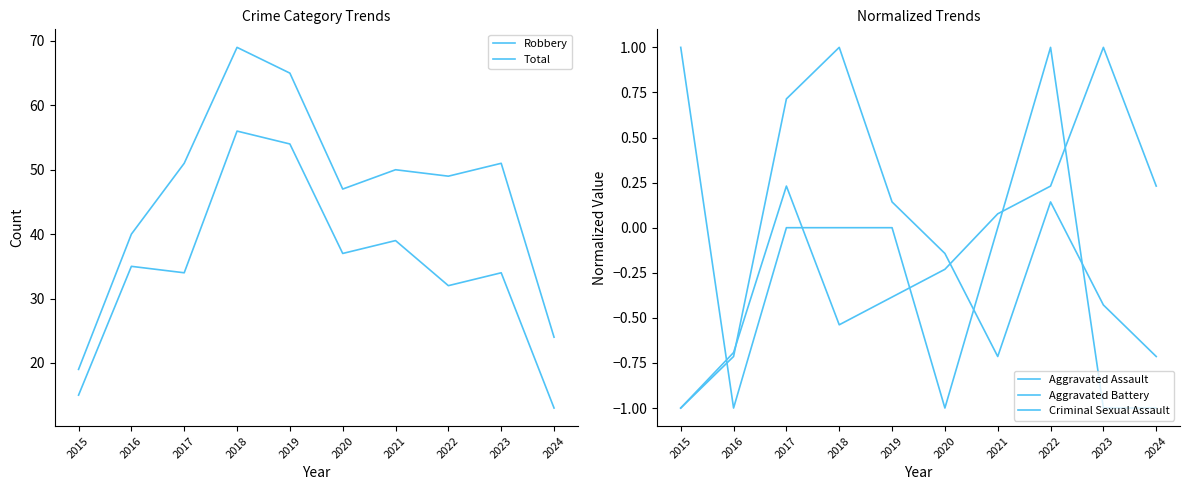

What is the minimum value shown in the chart?

-1.0